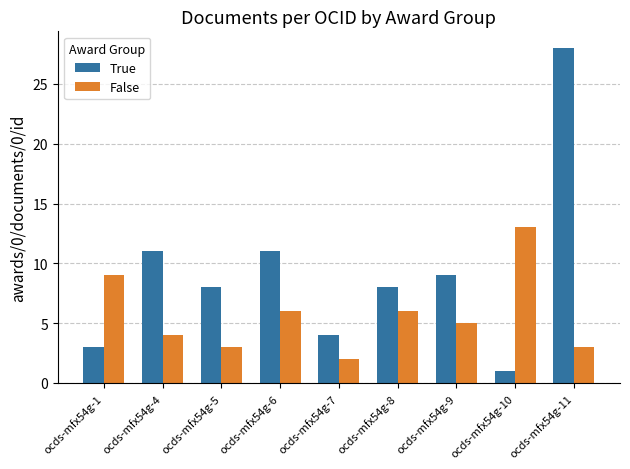

What is the difference between the second highest and second lowest values in the False series?

6